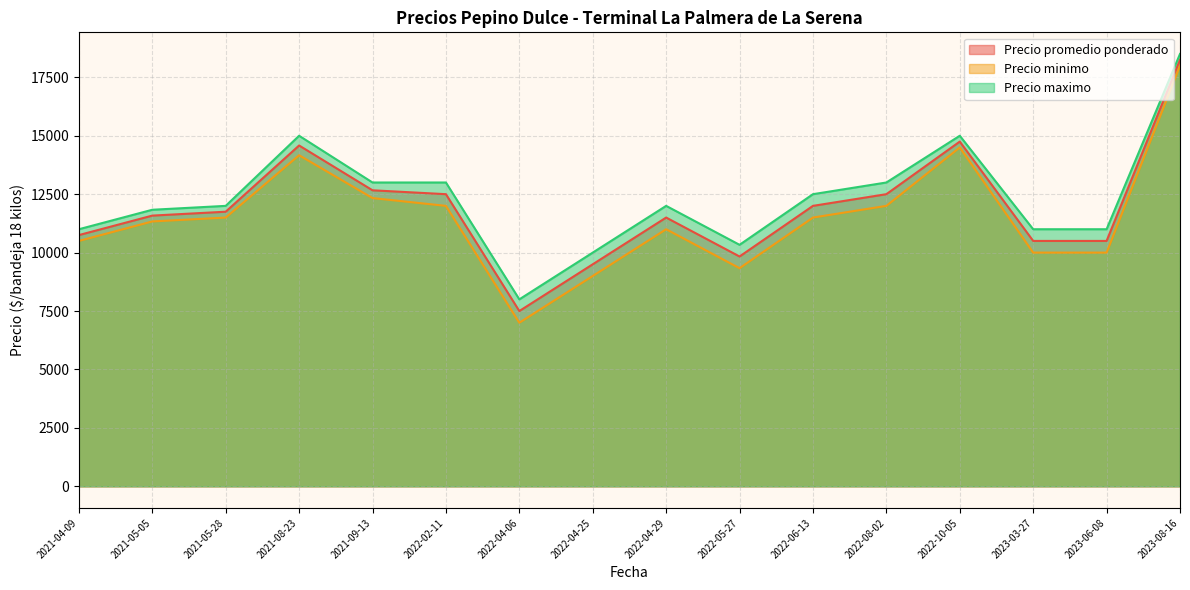

How many interior local peaks does the Precio promedio ponderado series have?

3